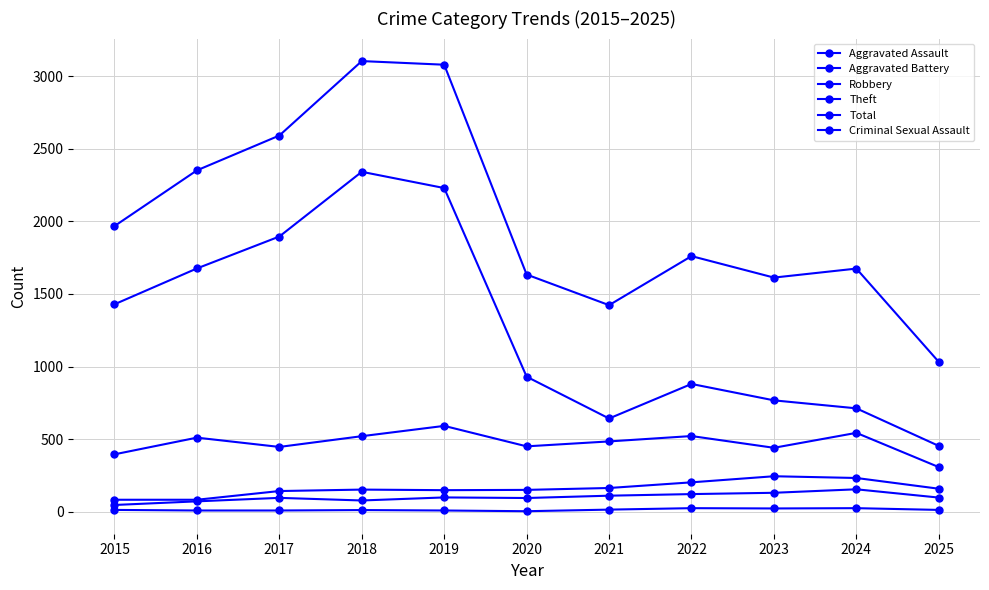

How many categories are shown in the chart?

11